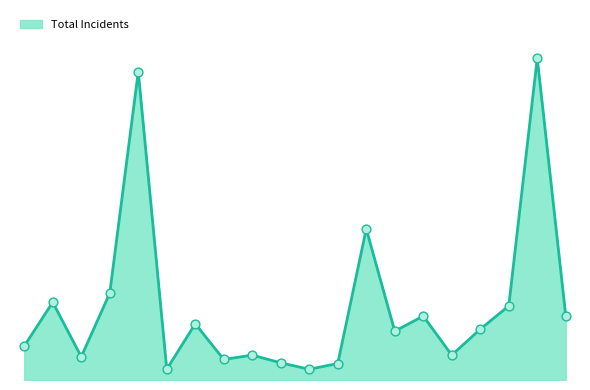

Does the chart have visible grid lines?

No